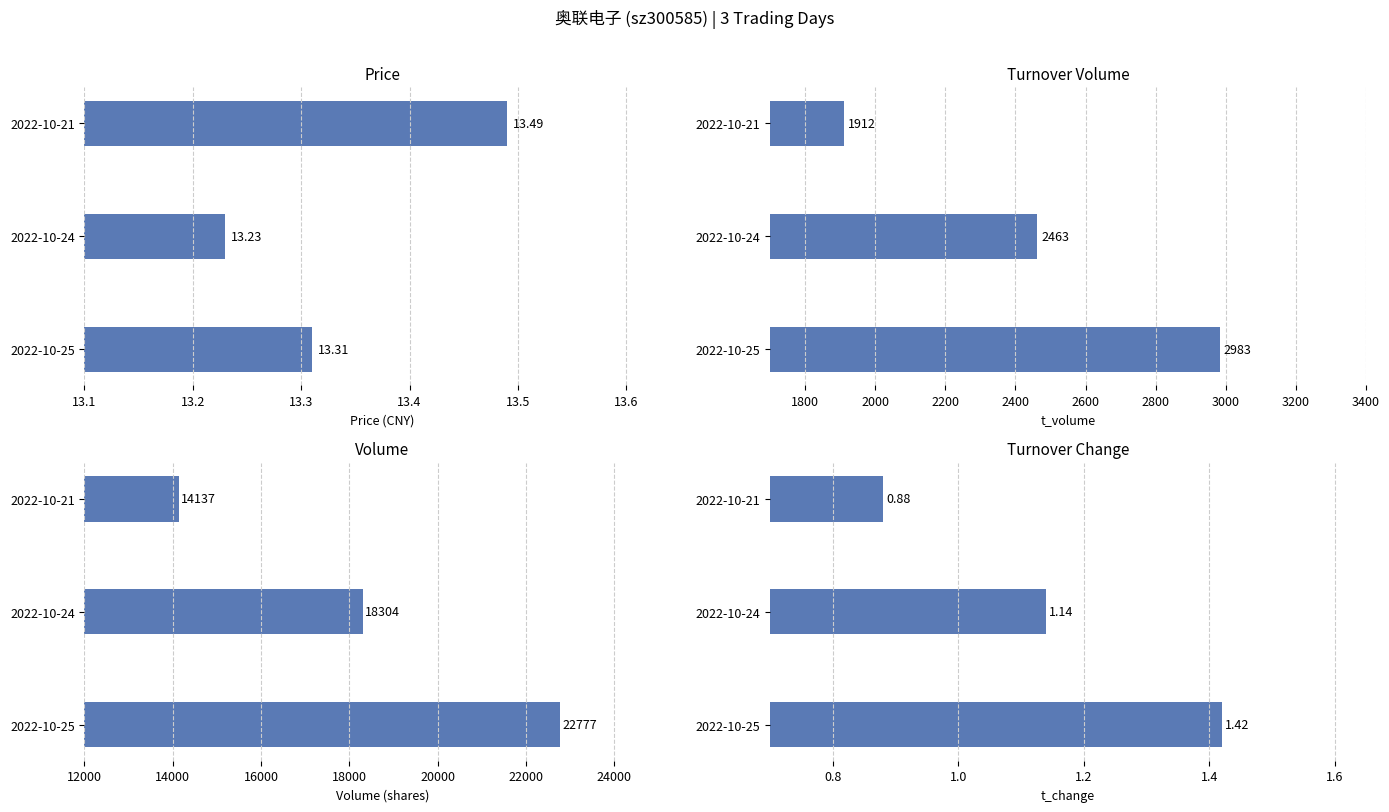

The value of price at 2022-10-21 is 13.5. True or false?

True